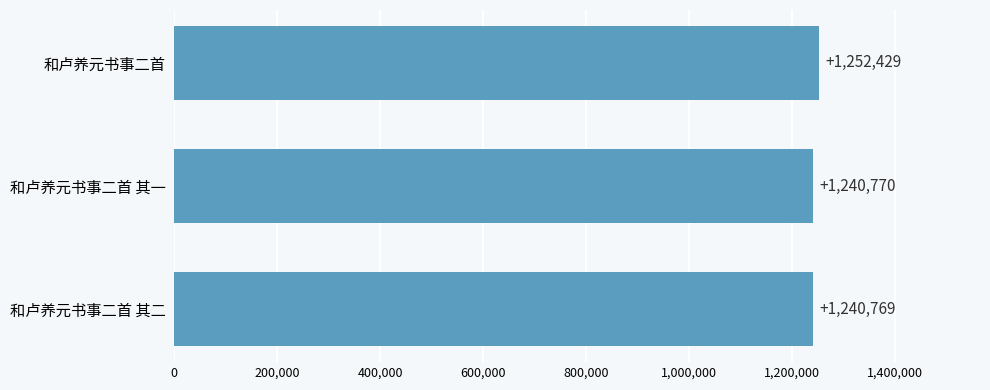

How many distinct data groups are displayed?

1